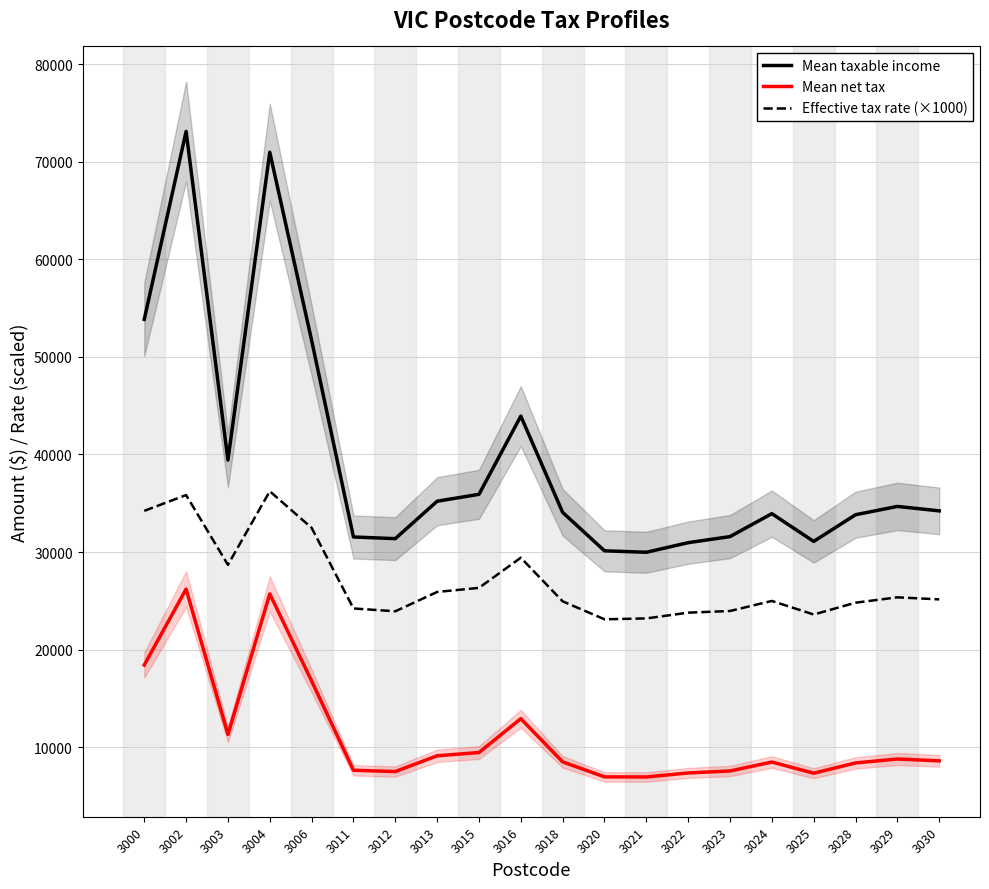

What is the value of the Mean taxable income point at the 16th from the left?

33935.4